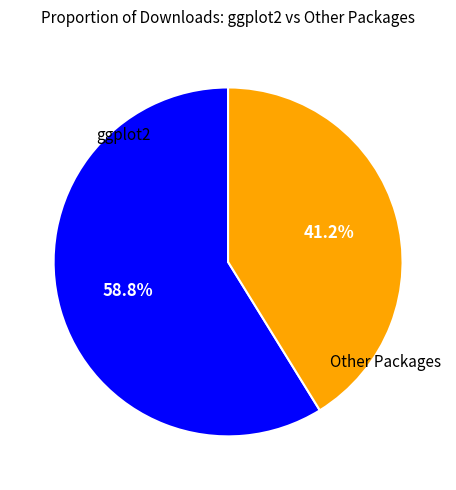

Is there any slice that represents more than half of the pie?

Yes